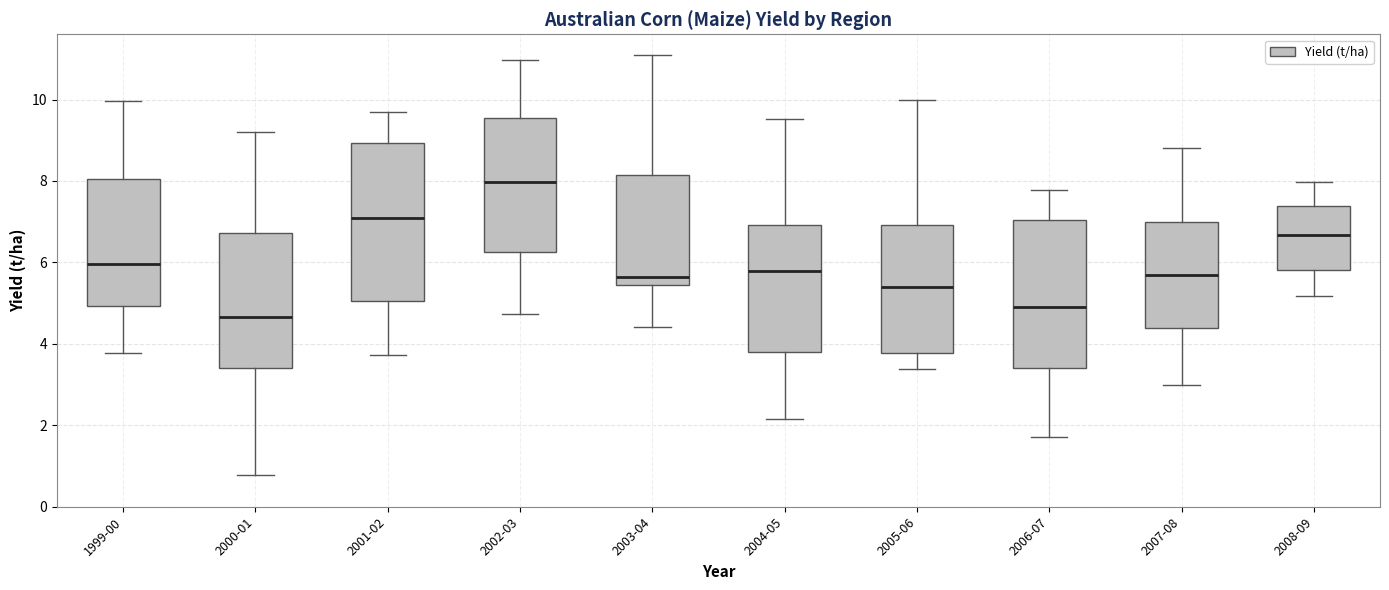

Which box has the highest median line?

2002-03